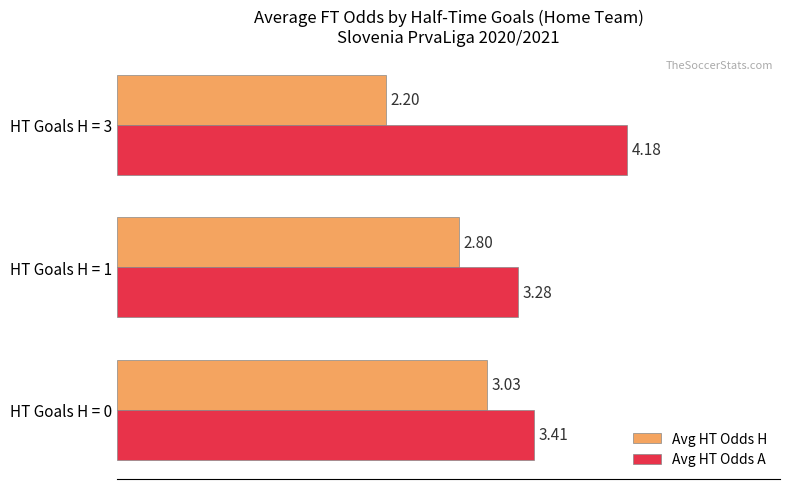

What are all the series names shown in the legend?

Avg HT Odds H, Avg HT Odds A